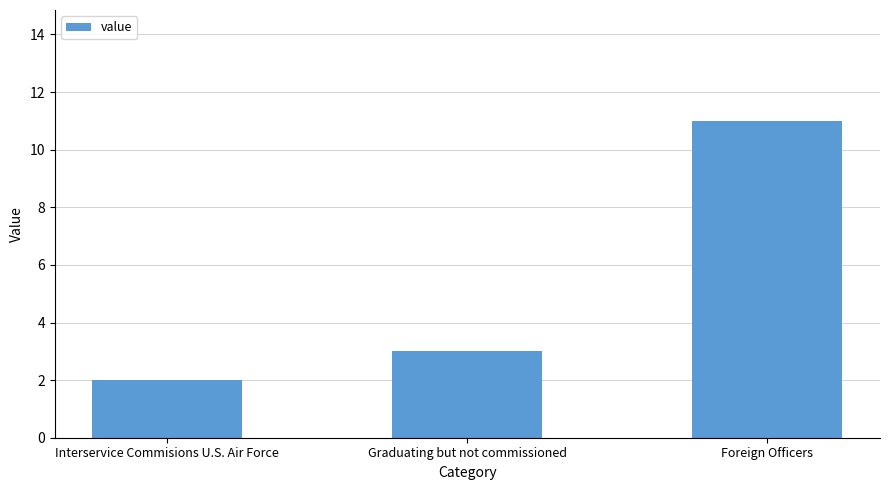

Does the chart contain any negative values?

No